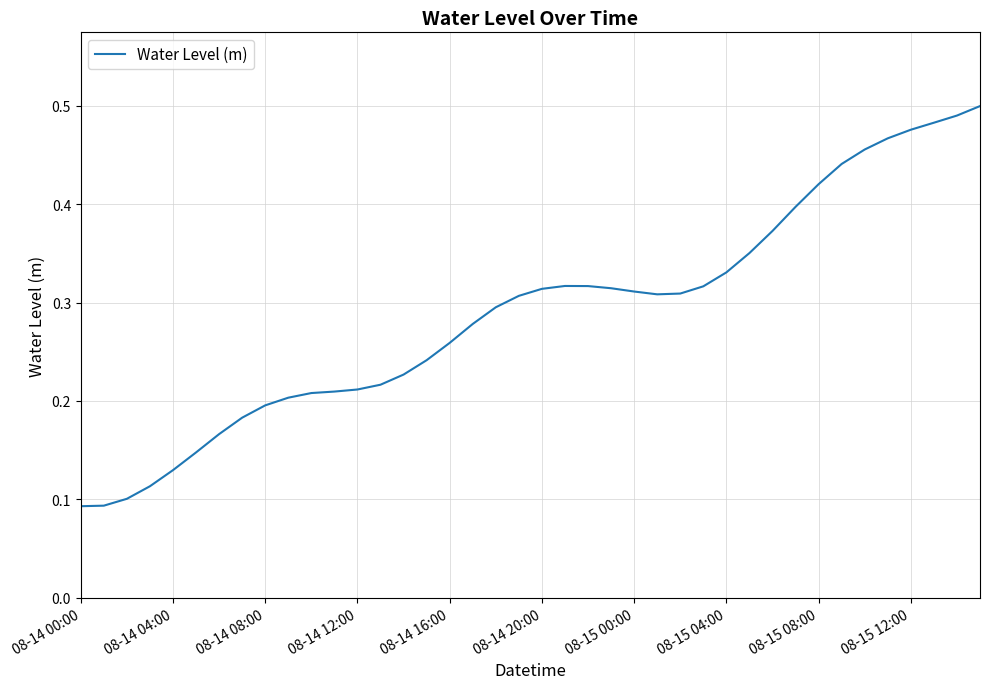

Does the chart display data point markers on the line(s)?

No